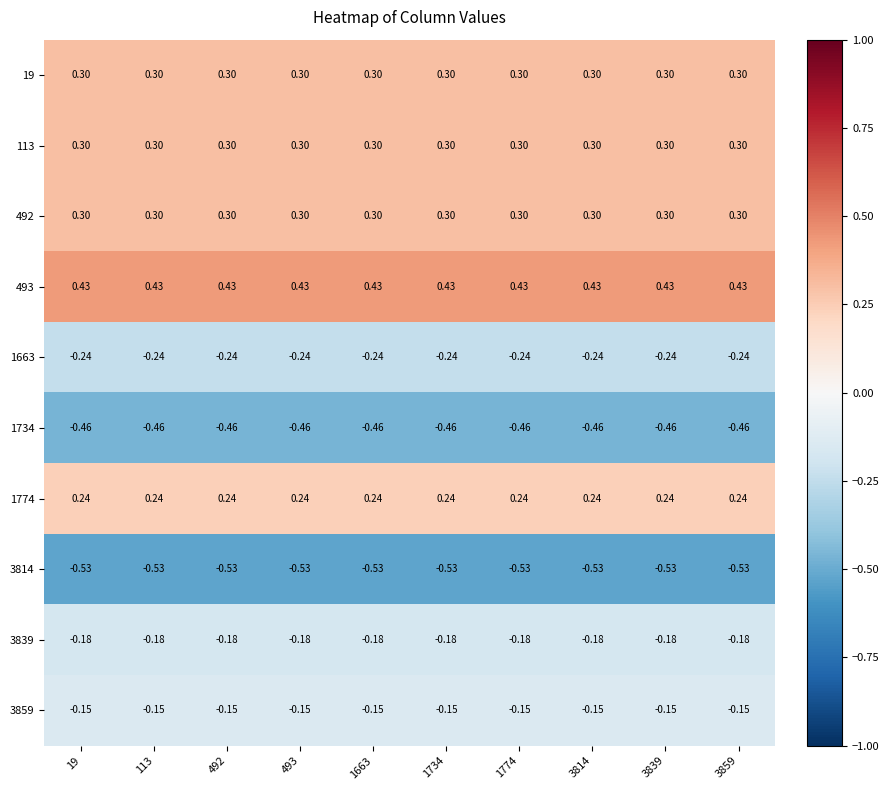

Is the value of 493 at 1774 greater than the value of 113 at 3839?

Yes